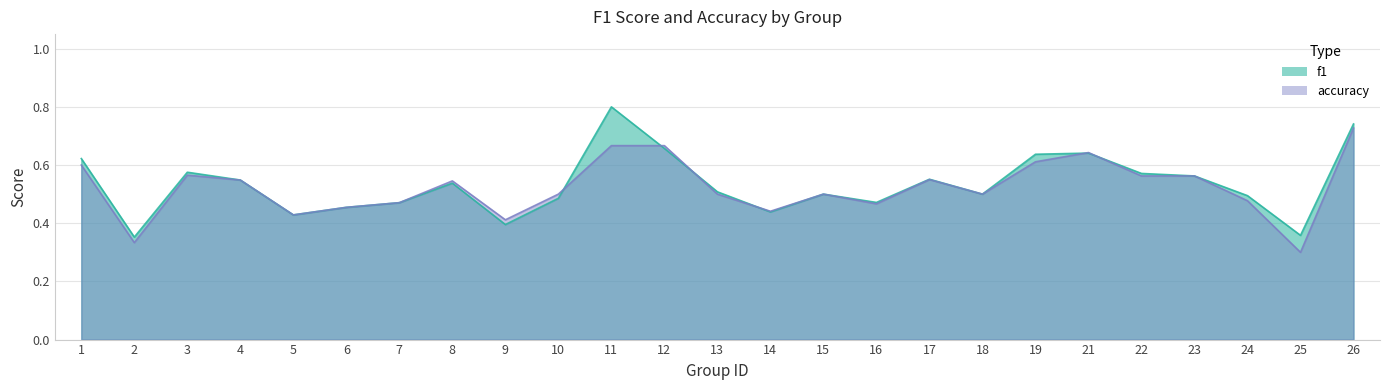

What is the value of the accuracy point at the 3rd from the left?

0.6